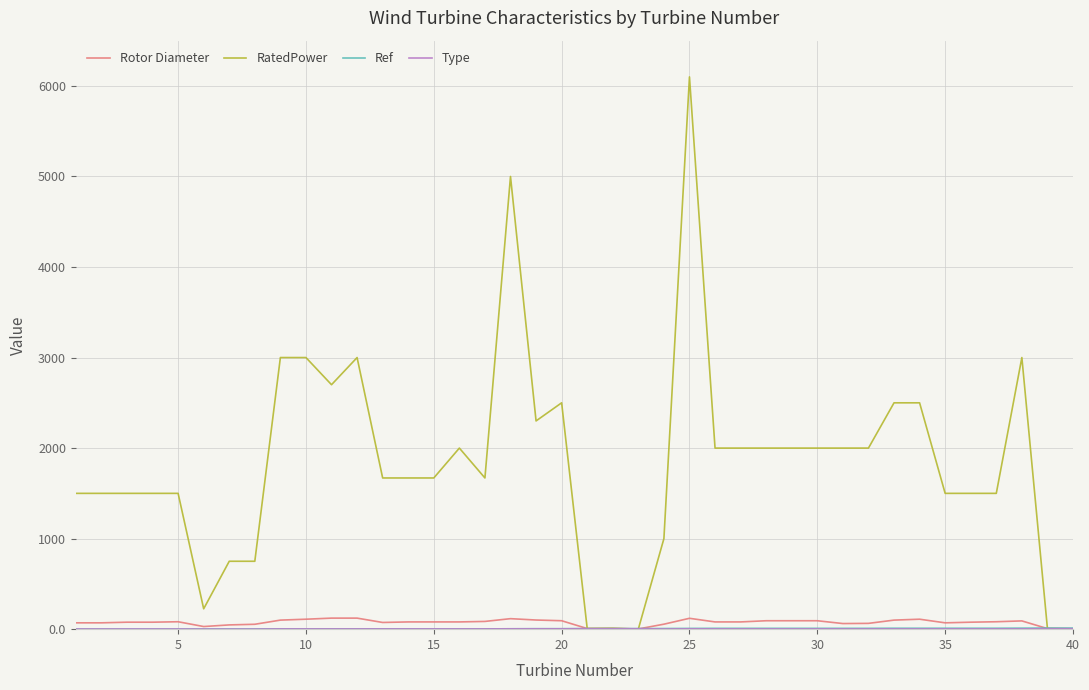

Which series has the largest total across all categories?

RatedPower